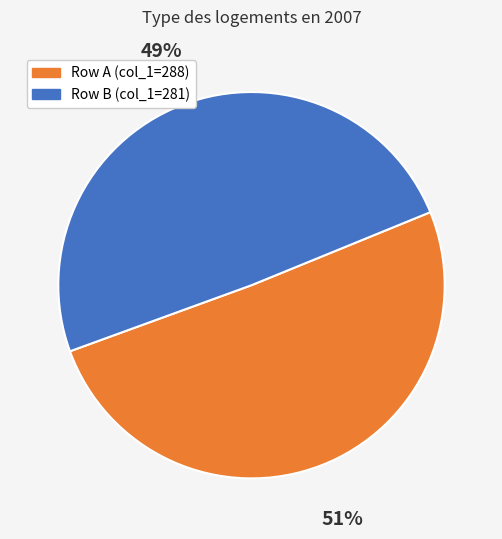

Does any single category account for the majority?

Yes